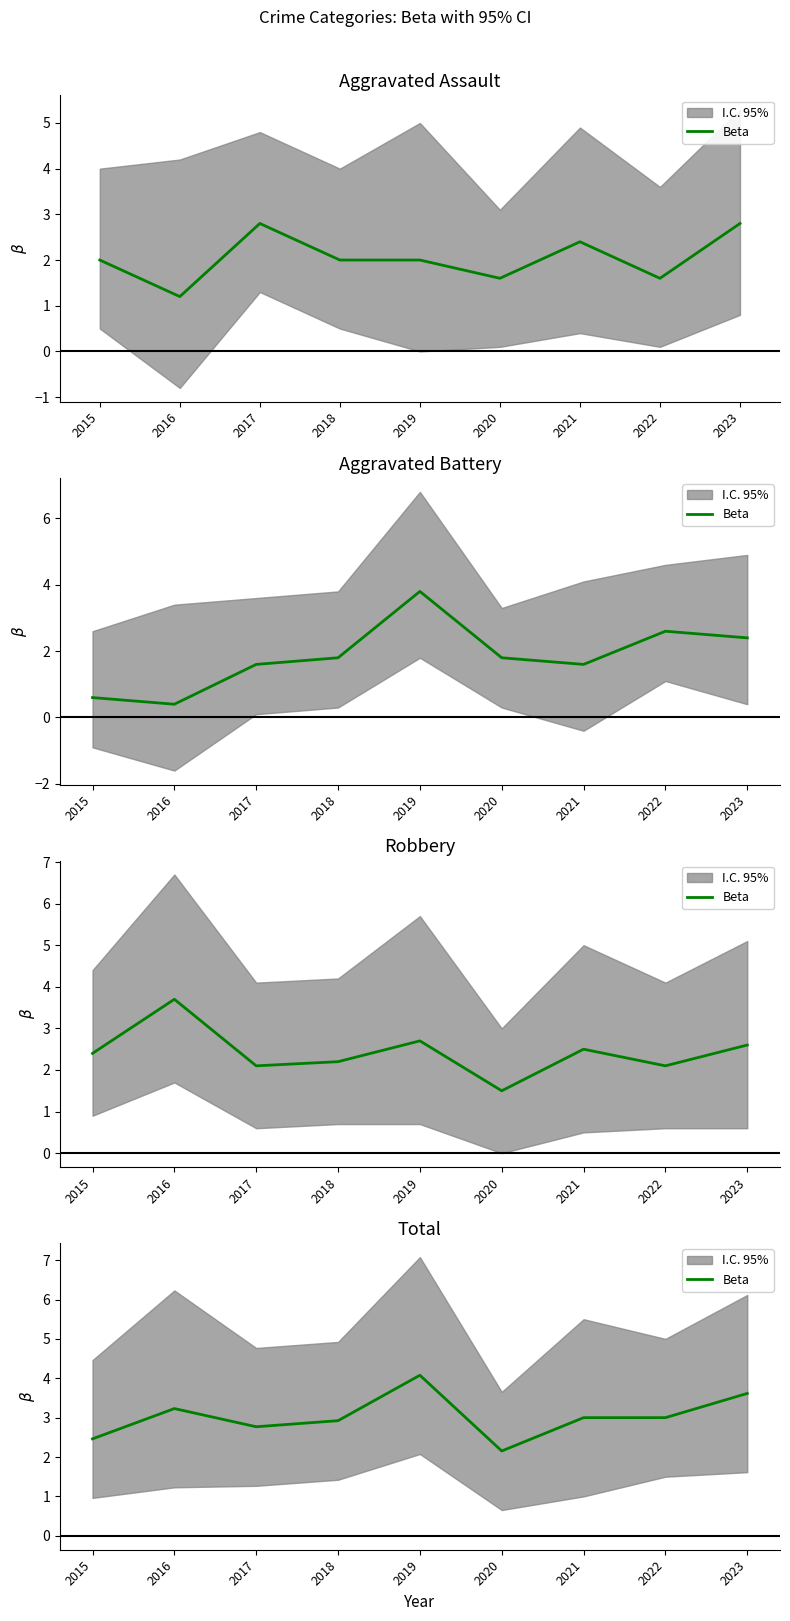

What is the value of the 6th point from the left?

2.2